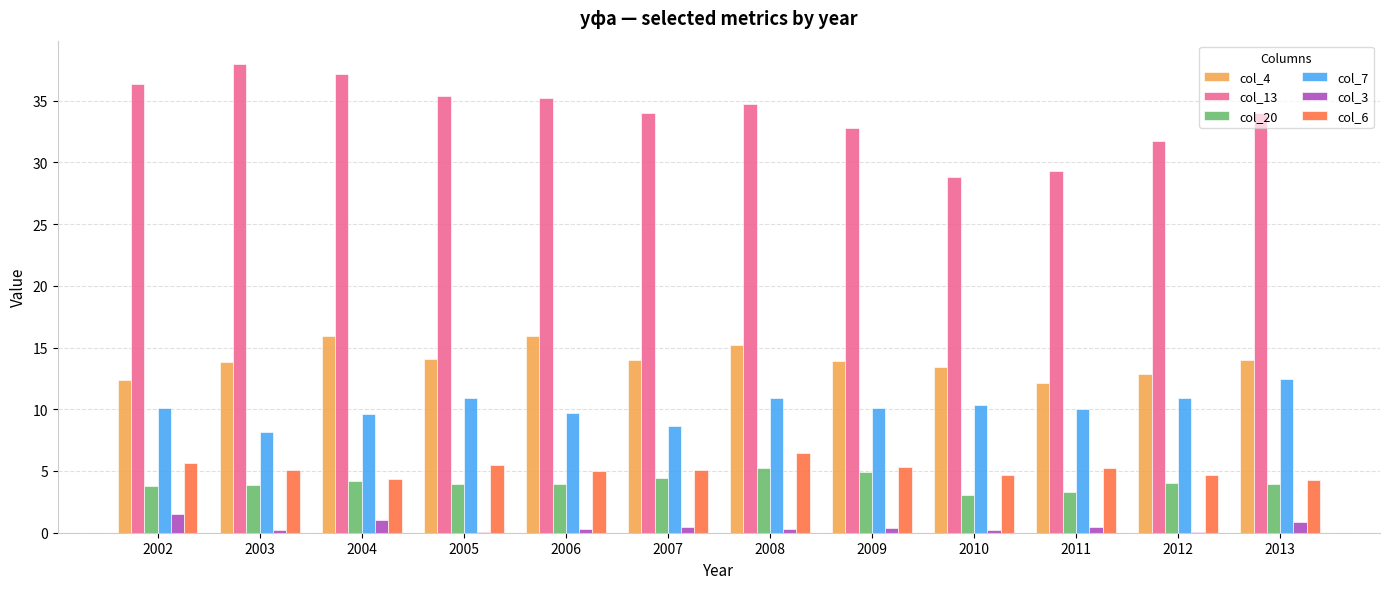

The value of col_7 at 2012 is 10.9. True or false?

True